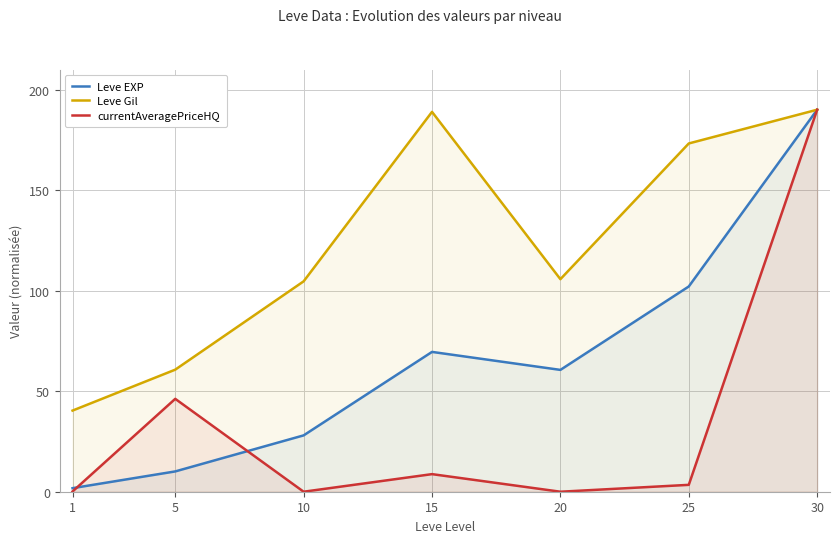

What are all the series names shown in the legend?

Leve EXP, Leve Gil, currentAveragePriceHQ